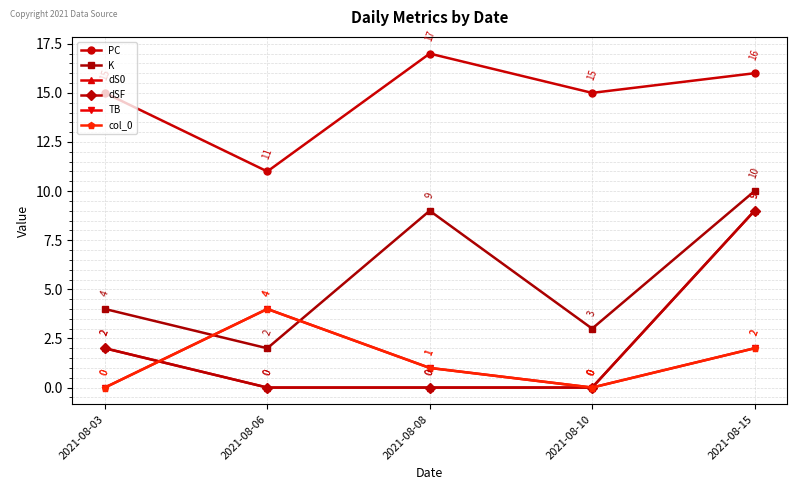

Between 2021-08-03 and 2021-08-08, which series saw the biggest shift?

K